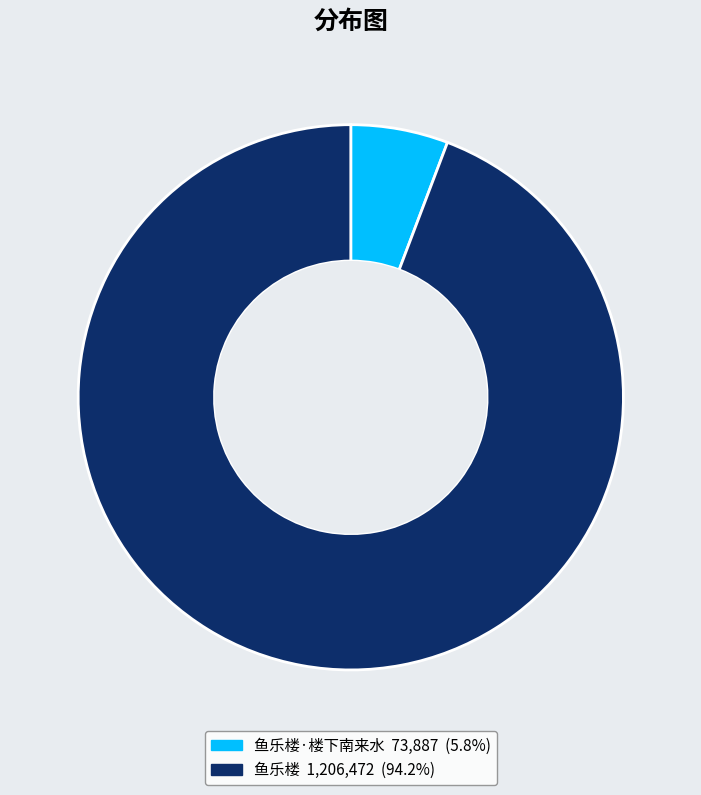

Is there a majority slice in this chart?

Yes